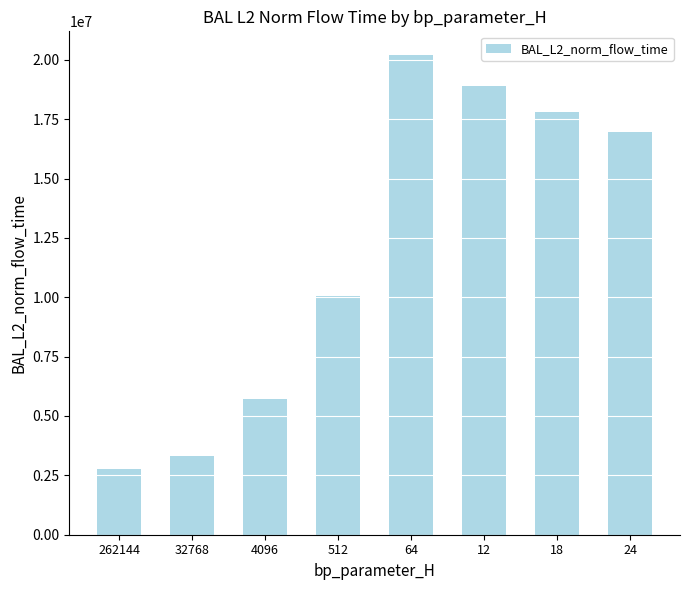

At which label does the data first exceed 16976863?

64